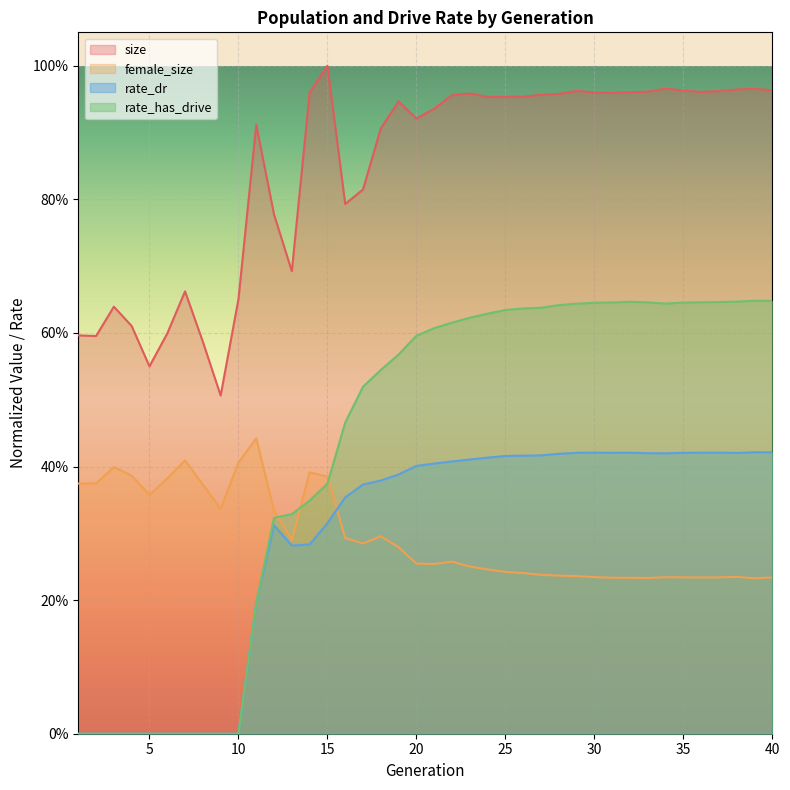

What is the total value across all series at 24?

2.2